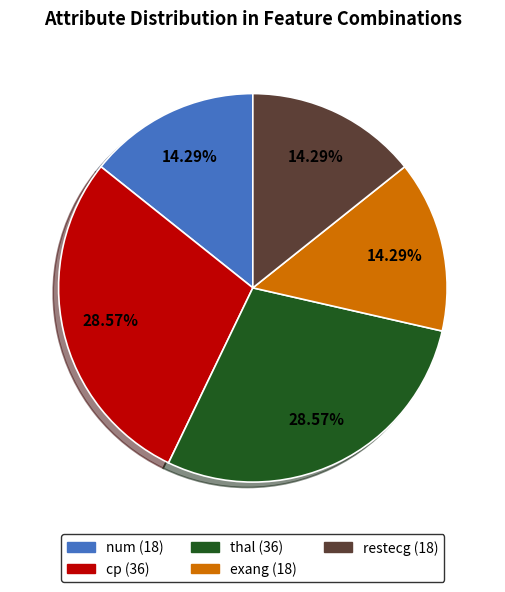

To the nearest percent, what is the difference between the num and cp slice percentages?

14%